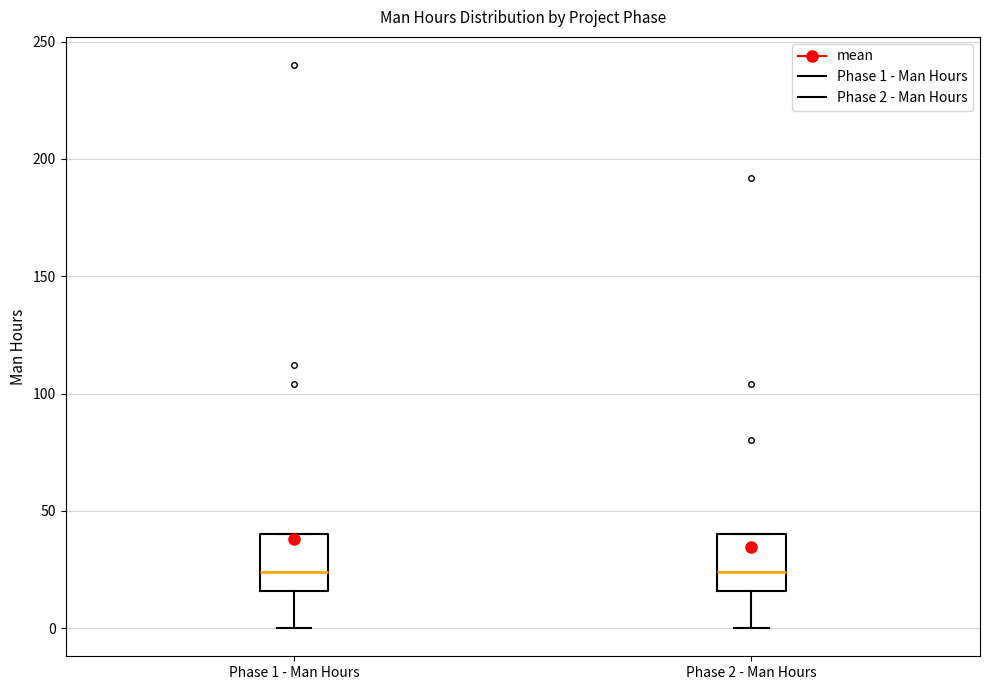

Reading left to right, read every box against the y-axis: the position of its median line, the range the box covers, and the ends of its whiskers. The values are not printed on the chart, so give them approximately, as read against the axis.

Phase 1 - Man Hours: median 25, box 15 to 40, whiskers 0 to 40
Phase 2 - Man Hours: median 25, box 15 to 40, whiskers 0 to 40